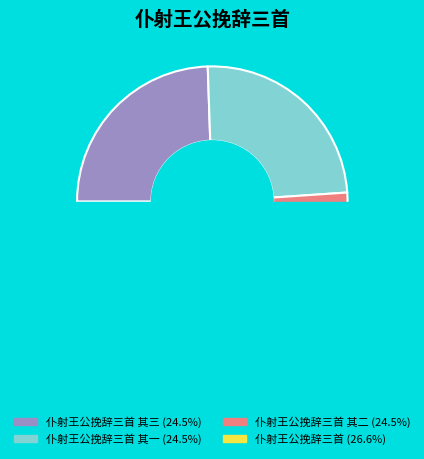

What is the change in value from 仆射王公挽辞三首 其二 to 仆射王公挽辞三首?

+91370